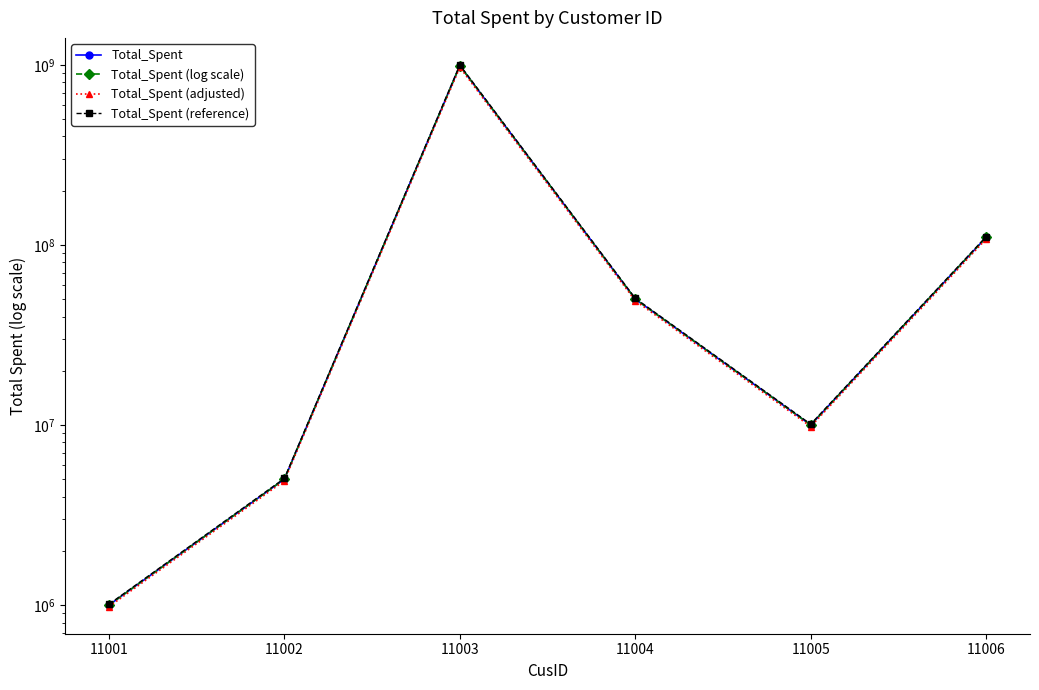

True or false: Total_Spent (adjusted) and Total_Spent intersect in this chart.

False